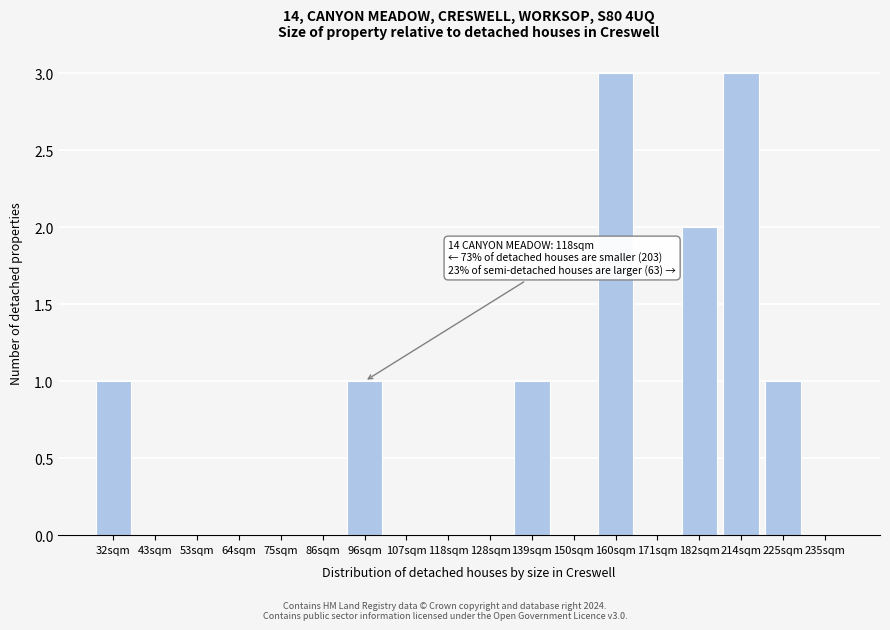

Reading left to right, transcribe all the data shown in this chart.

32sqm=1	43sqm=0	53sqm=0	64sqm=0	75sqm=0	86sqm=0	96sqm=1	107sqm=0	118sqm=0	128sqm=0	139sqm=1	150sqm=0	160sqm=3	171sqm=0	182sqm=2	214sqm=3	225sqm=1	235sqm=0